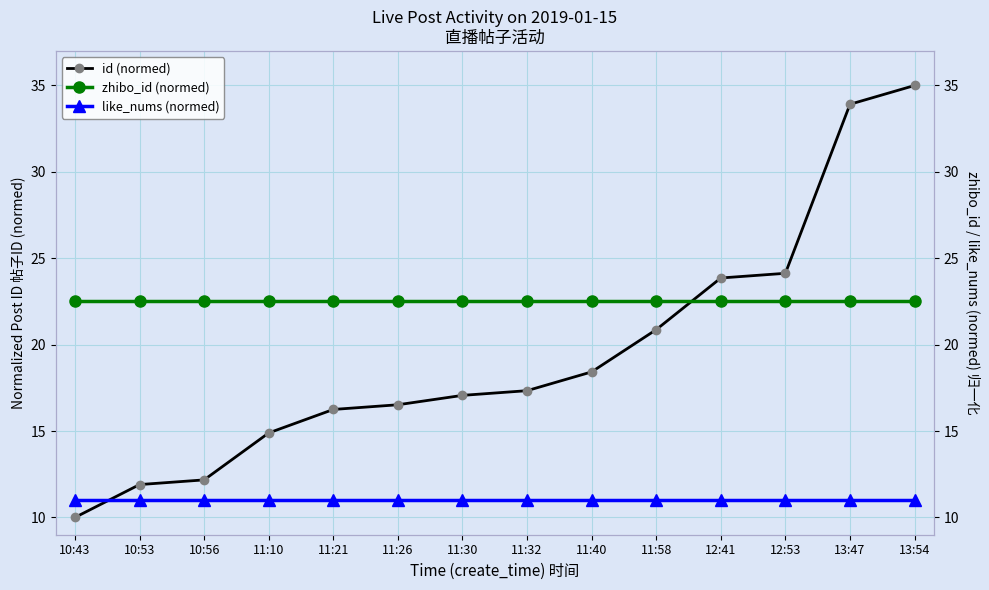

Is it true that like_nums (normed) equals 11.0 at 11:58?

True